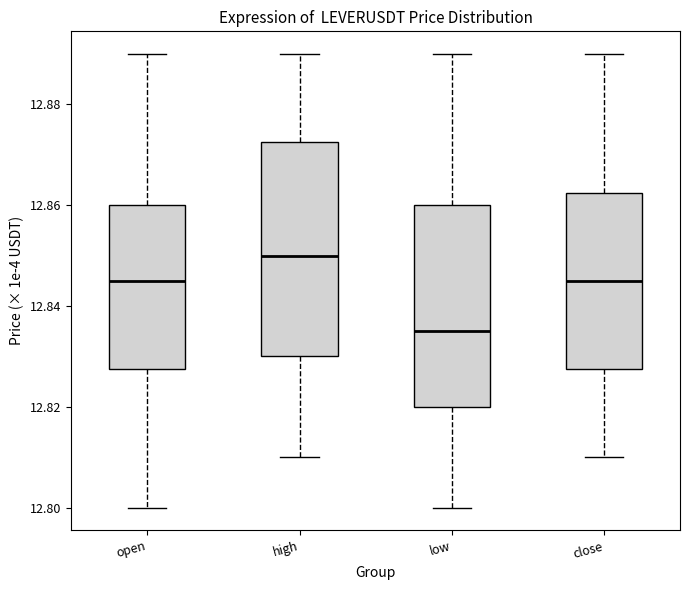

Reading left to right, transcribe this box plot: for each box, give where its median line is, the range the box spans, and where its two whiskers end, as read against the y-axis. The values are not printed on the chart, so give them approximately, as read against the axis.

open: median 12.846, box 12.828 to 12.860, whiskers 12.800 to 12.890
high: median 12.850, box 12.830 to 12.872, whiskers 12.810 to 12.890
low: median 12.836, box 12.820 to 12.860, whiskers 12.800 to 12.890
close: median 12.846, box 12.828 to 12.862, whiskers 12.810 to 12.890